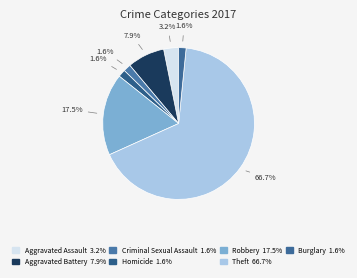

To the nearest percent, what is the combined percentage of Theft and Aggravated Assault?

70%